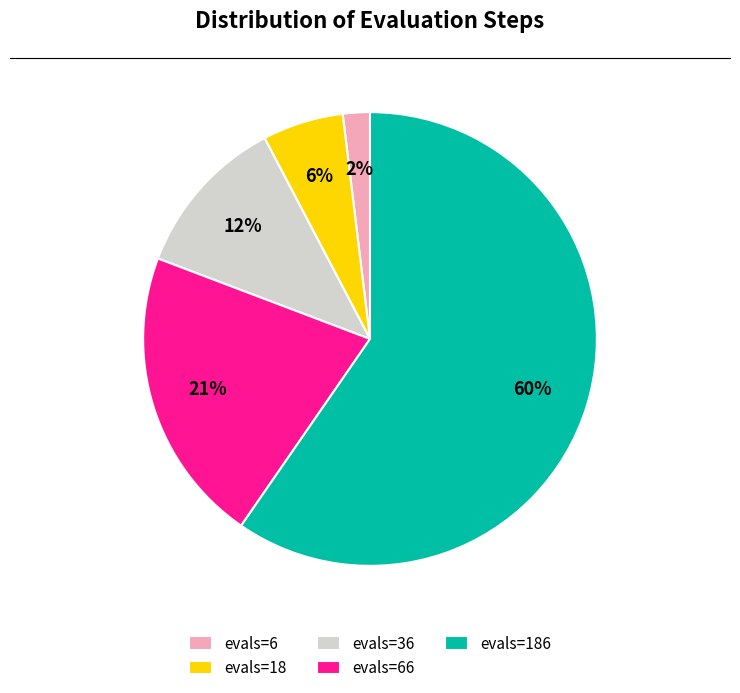

Do evals=186 and evals=18 together represent more than half of the pie?

Yes